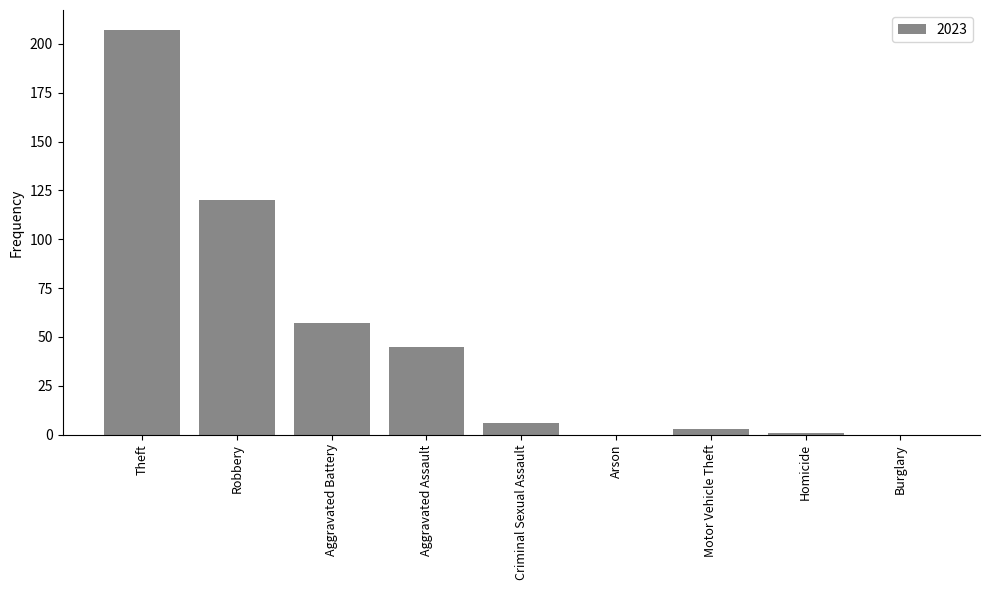

Which has a higher value, Robbery or Aggravated Assault?

Robbery